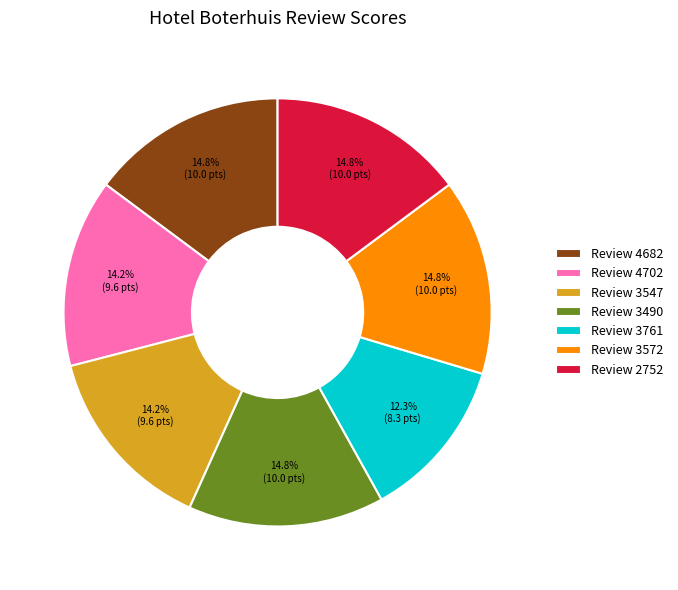

Which has a higher value, Review 2752 or Review 3761?

Review 2752